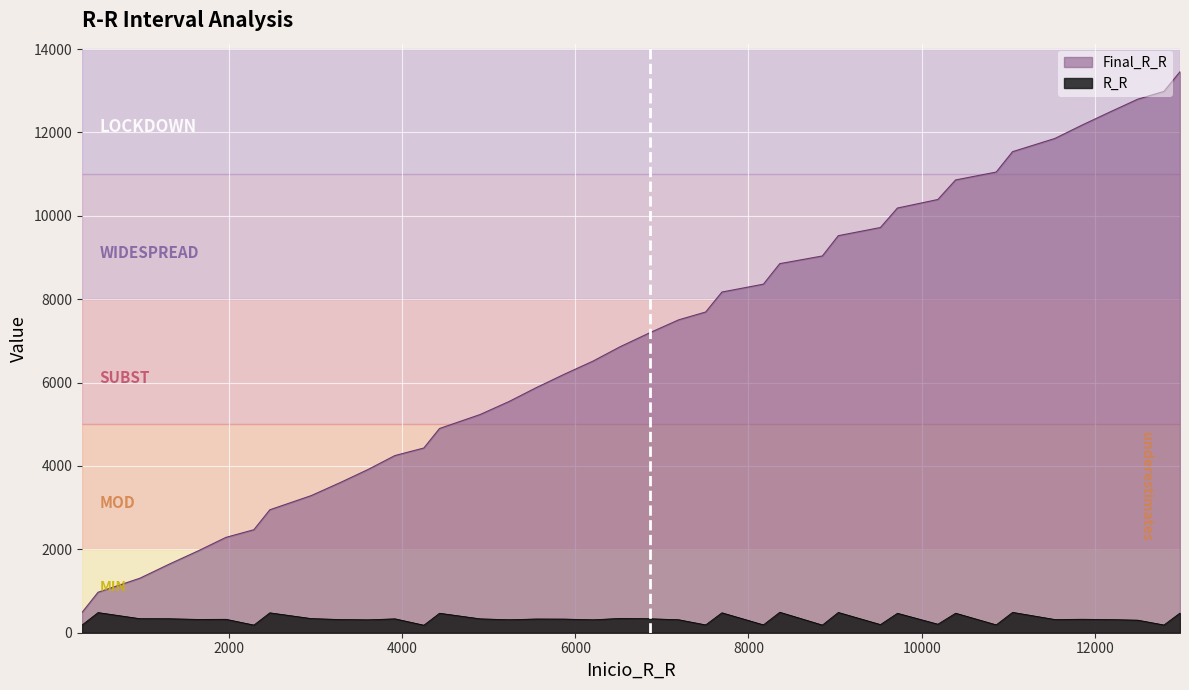

Reading right to left, transcribe all the data shown in this chart.

Final_R_R: 13457	12984	12798	12496	12180	11856	11539	11050	10861	10392	10187	9720	9524	9037	8853	8361	8172	7693	7505	7193	6857	6514	6203	5875	5545	5233	4899	4431	4250	3916	3606	3289	2949	2471	2287	1964	1644	1308	971	487
R_R: 473	186	302	316	324	317	489	189	469	205	467	196	487	184	492	189	479	188	312	336	343	311	328	330	312	334	468	181	334	310	317	340	478	184	323	320	336	337	484	185